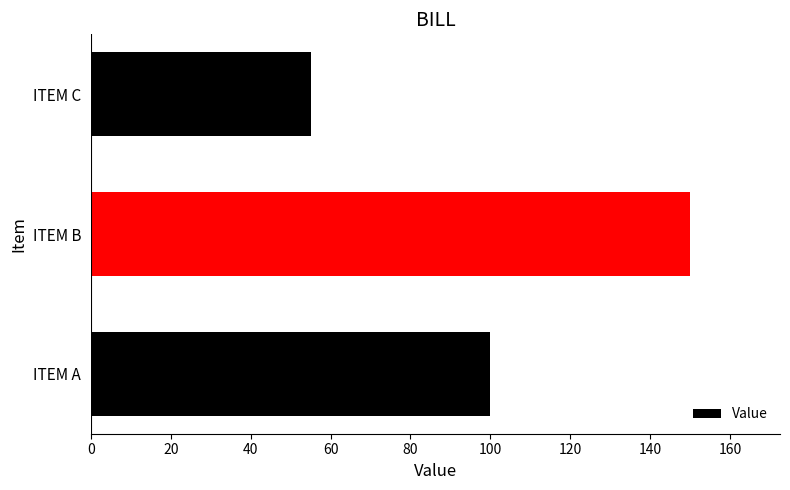

Rank the categories by value from lowest to highest.

ITEM C, ITEM A, ITEM B